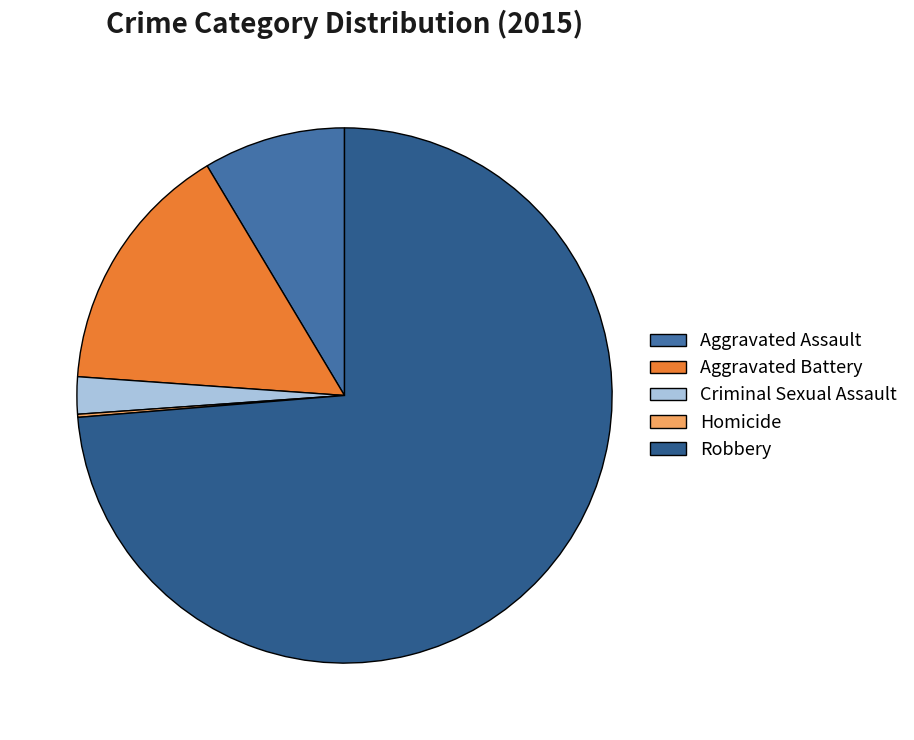

Does any single category account for the majority?

Yes